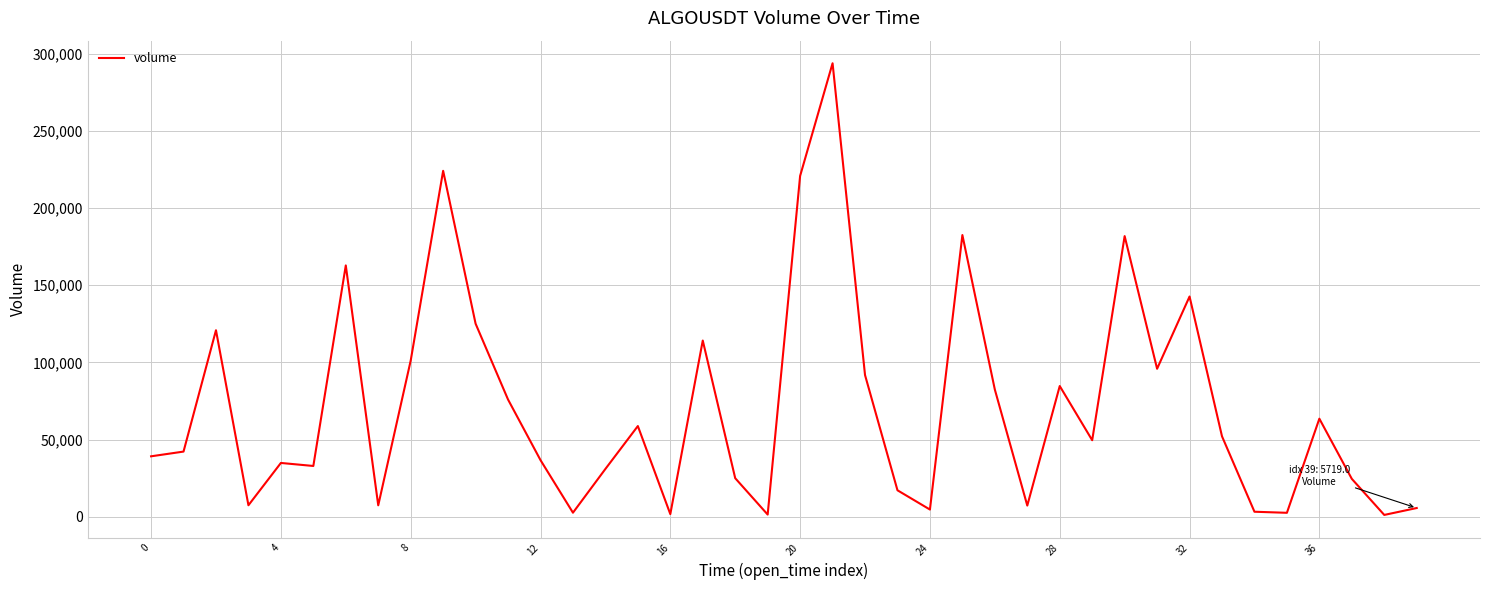

What is the difference between the maximum and minimum values?

292539.1